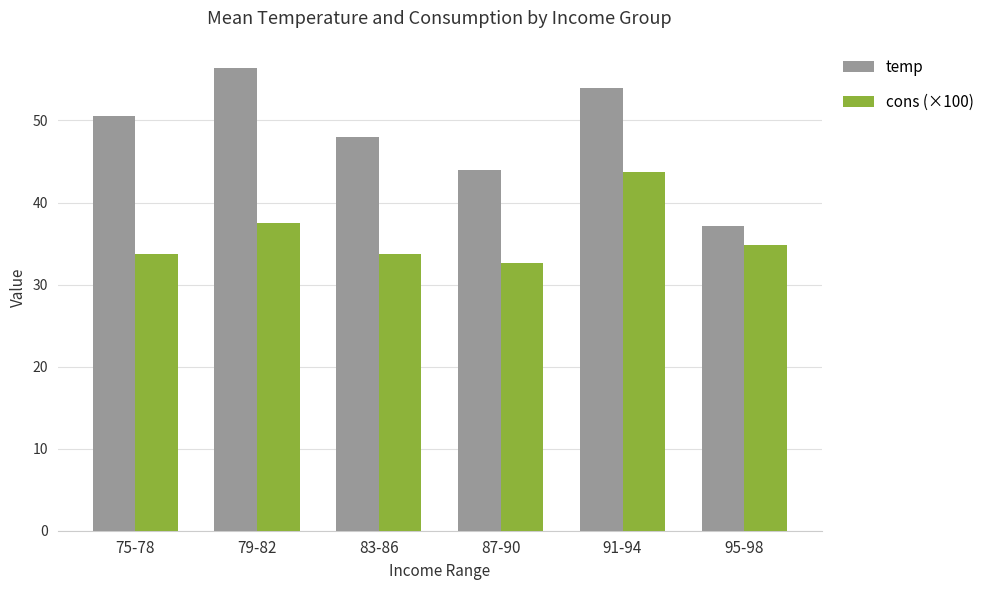

What is the greatest value displayed?

56.4